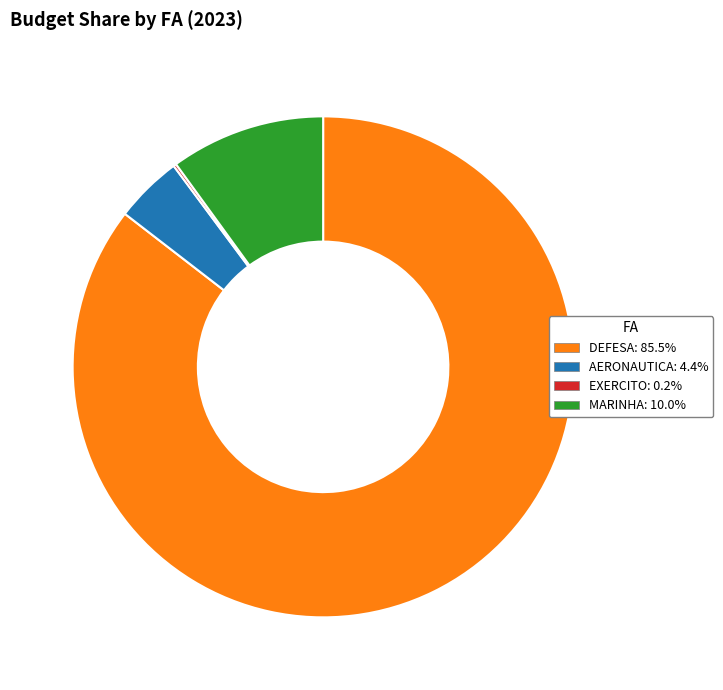

Does any single category account for the majority?

Yes